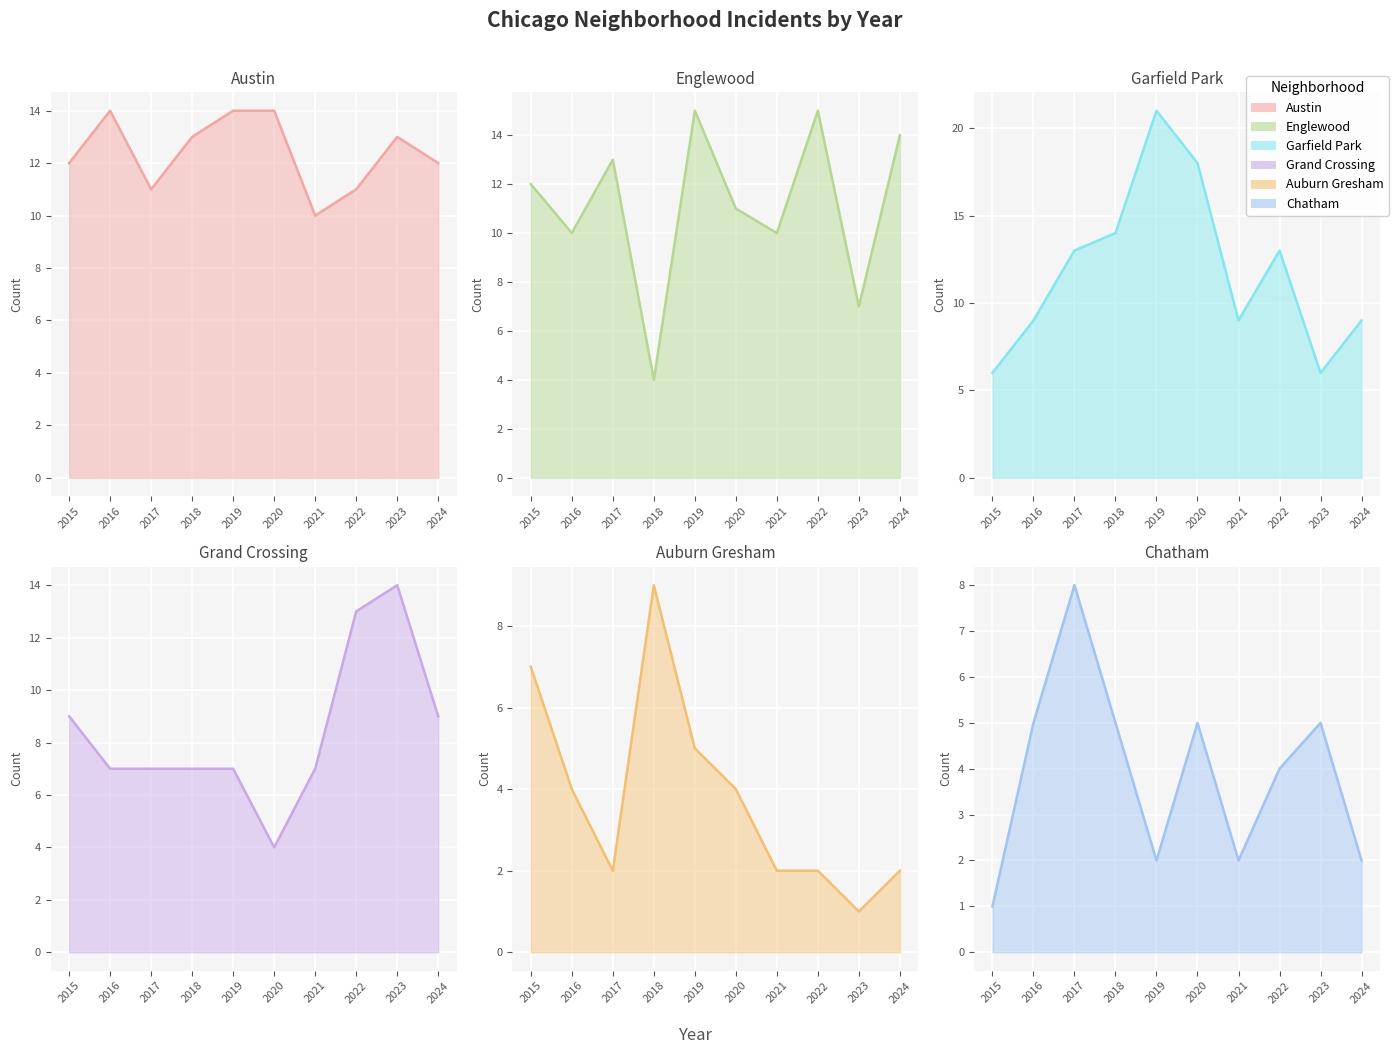

Which category has the highest value in the Grand Crossing line series?

2023